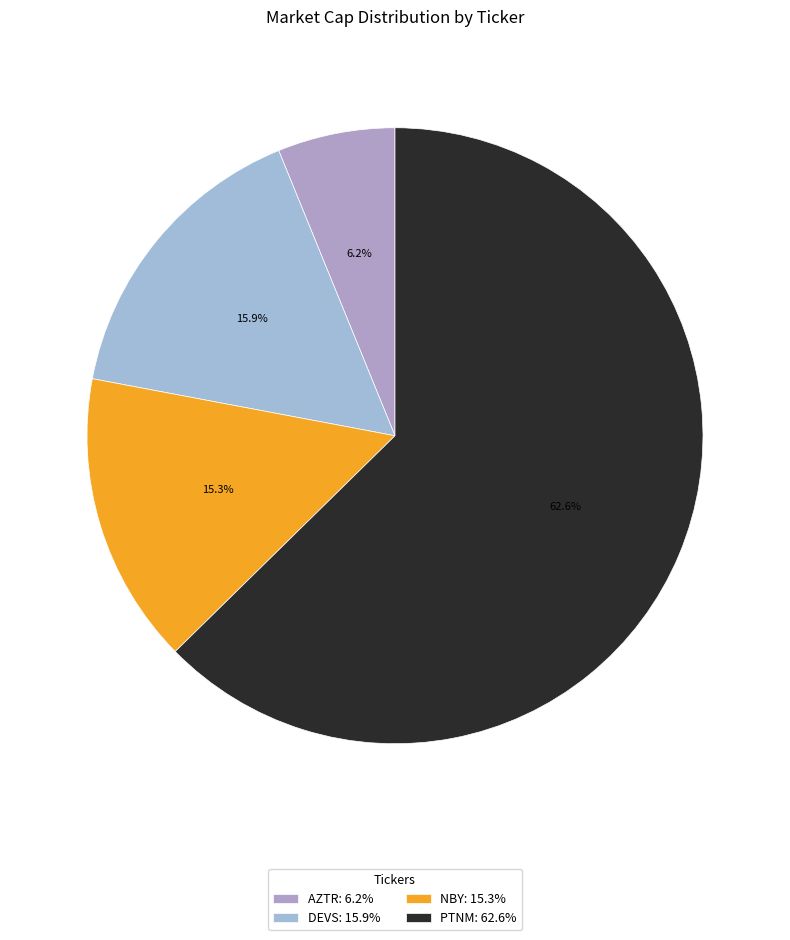

To the nearest percent, what portion does DEVS represent?

16%